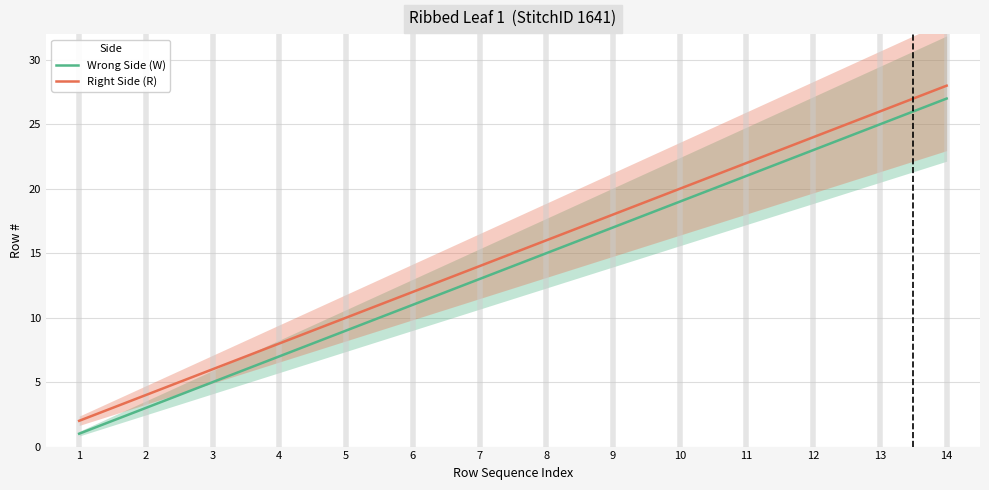

How many distinct data groups are displayed?

2